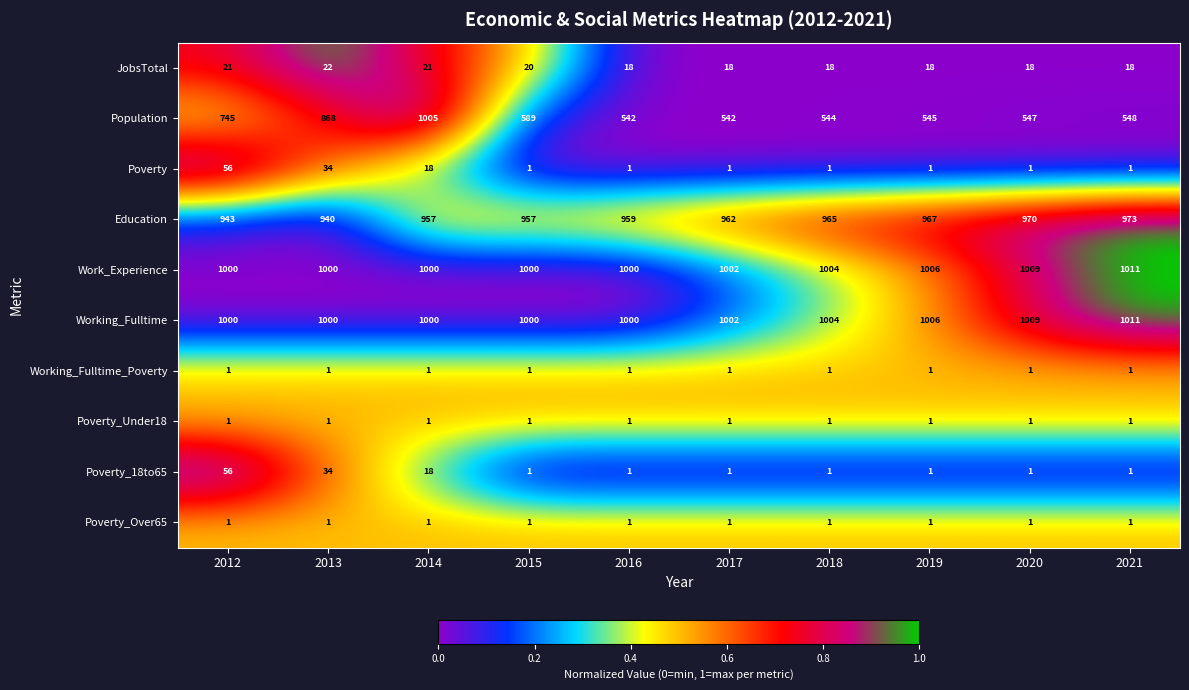

Read the JobsTotal value at 2018.

18